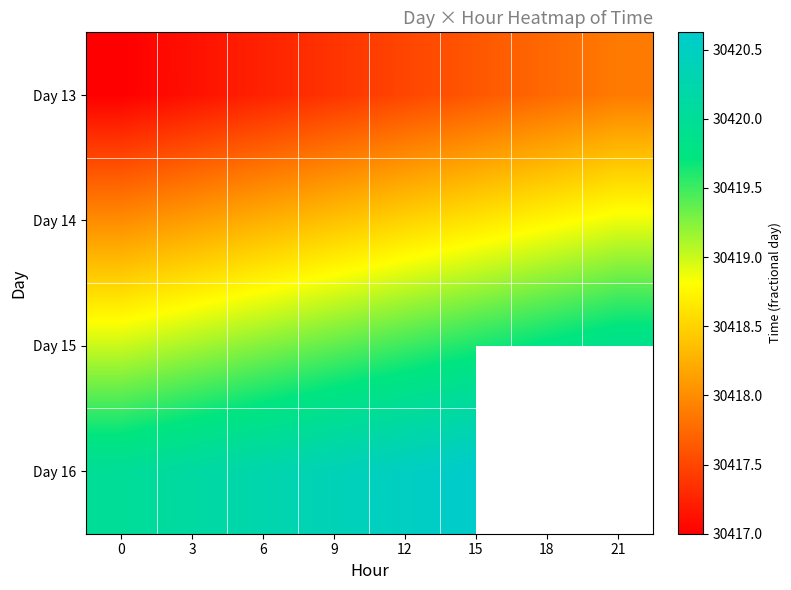

The Day 15 series shows 47854.8 at 0. True or false?

False